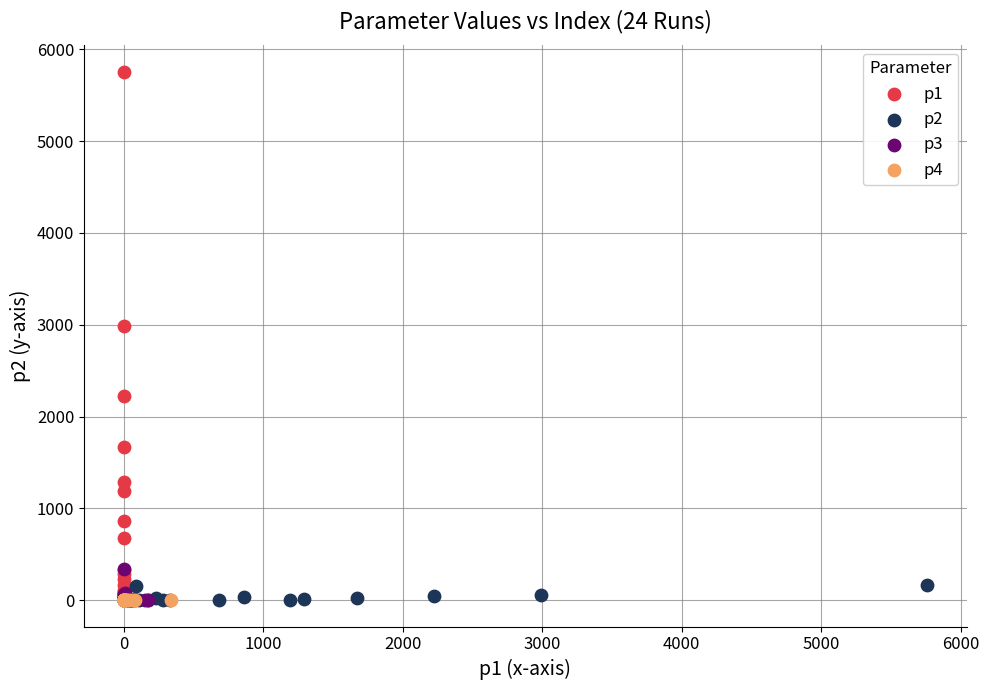

What are all the series names shown in the legend?

p1, p2, p3, p4